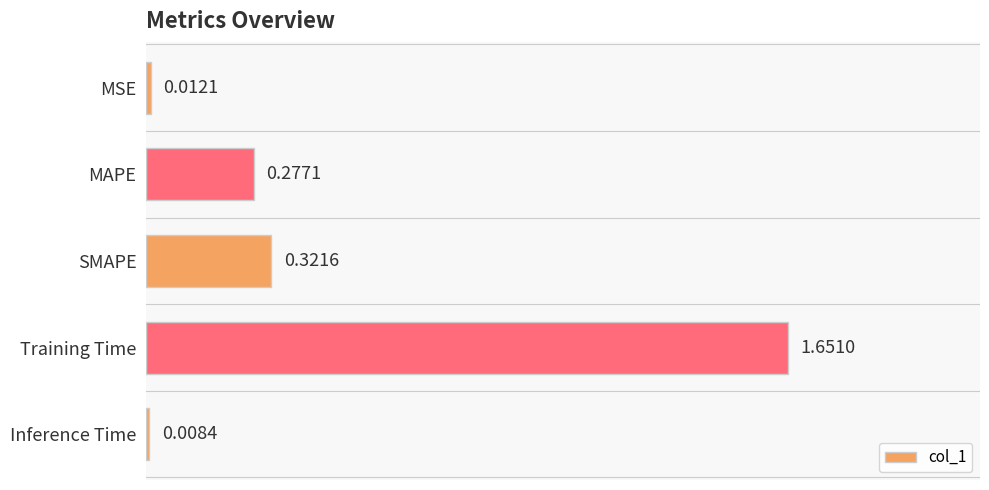

What is the sum of all values?

2.3